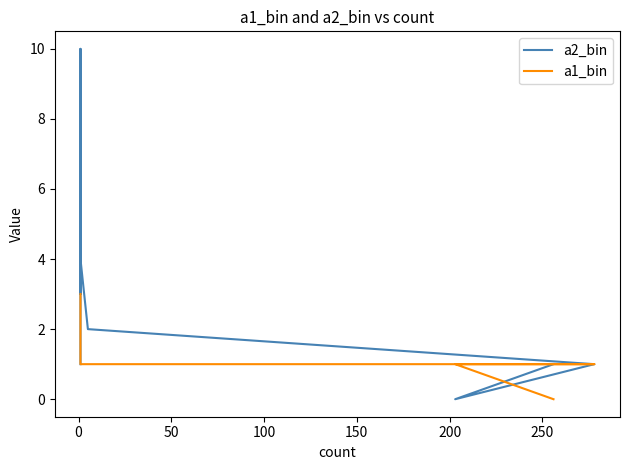

How many values in the a1_bin series exceed 1?

3